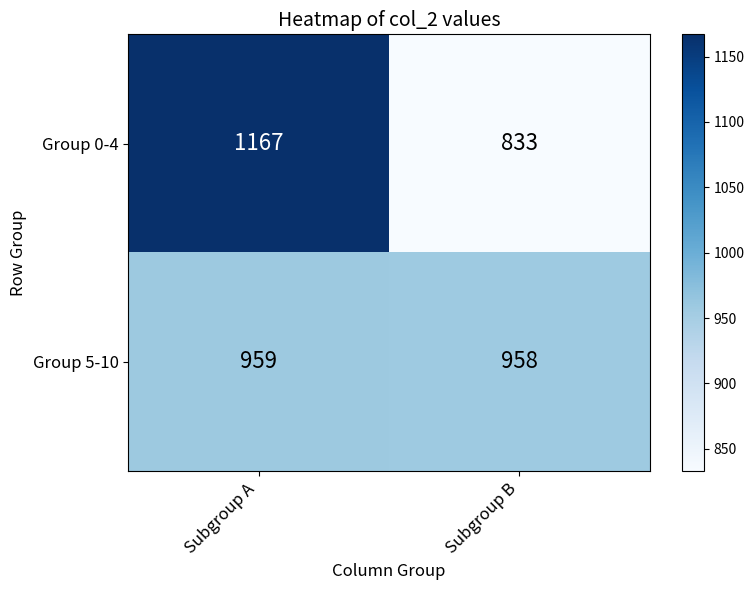

Rank the series at Subgroup A from lowest to highest value.

Group 5-10, Group 0-4